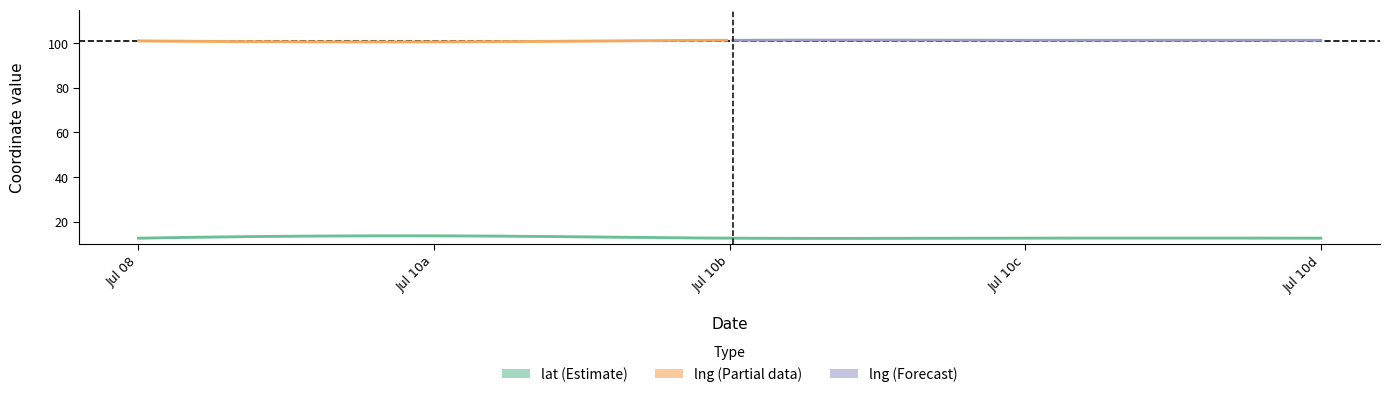

Does the chart have visible grid lines?

No